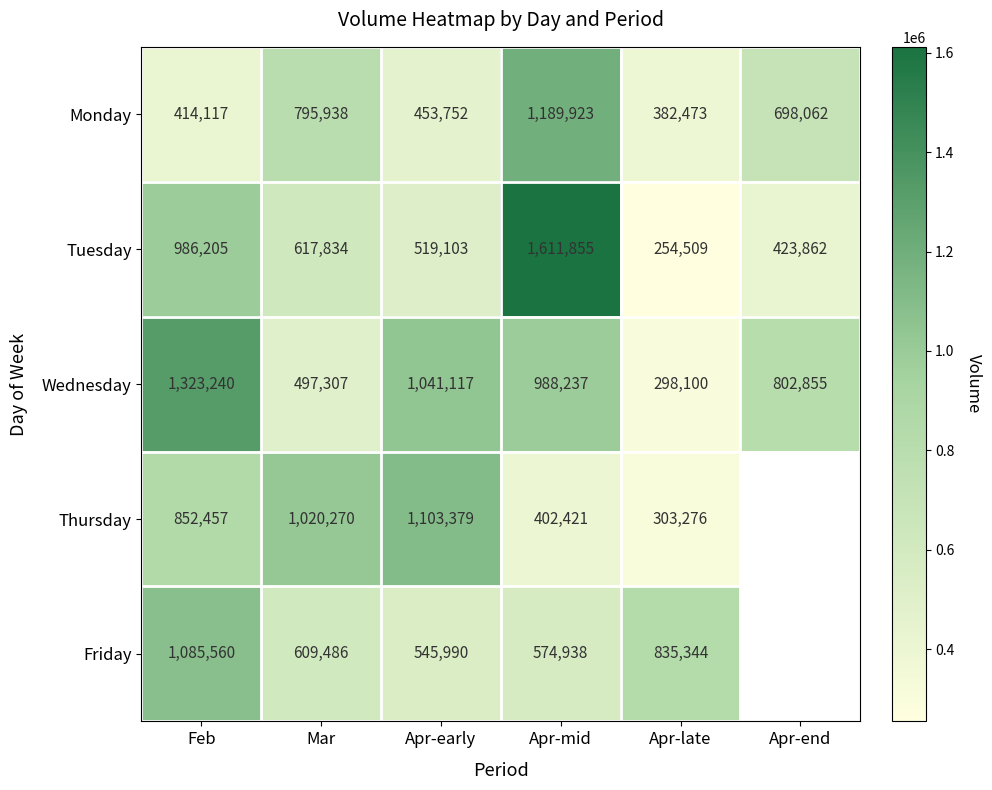

Is the value of Tuesday at Apr-end greater than the value of Friday at Apr-mid?

No